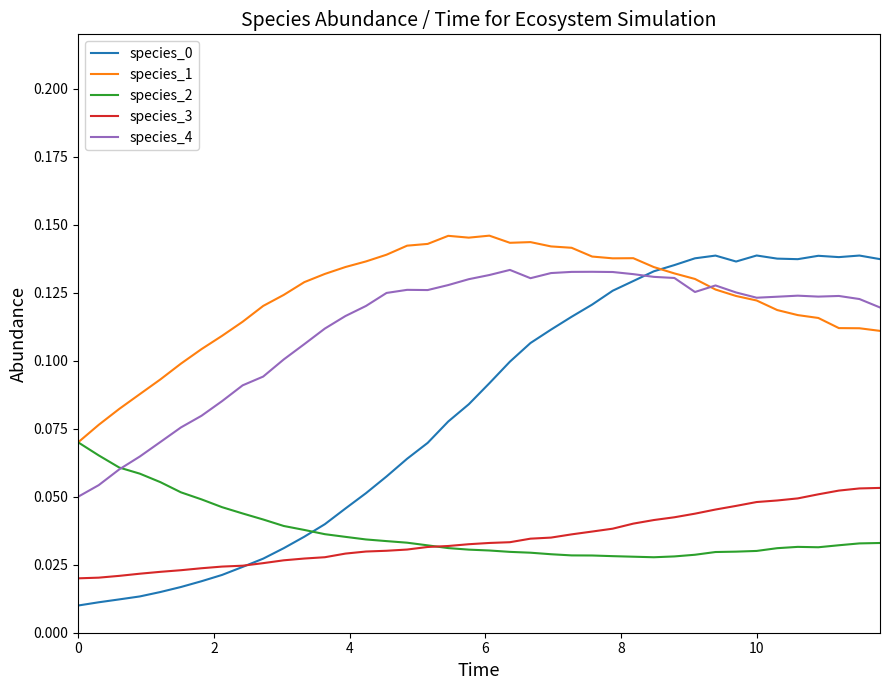

How many species_2 values are between 0 and 1?

40